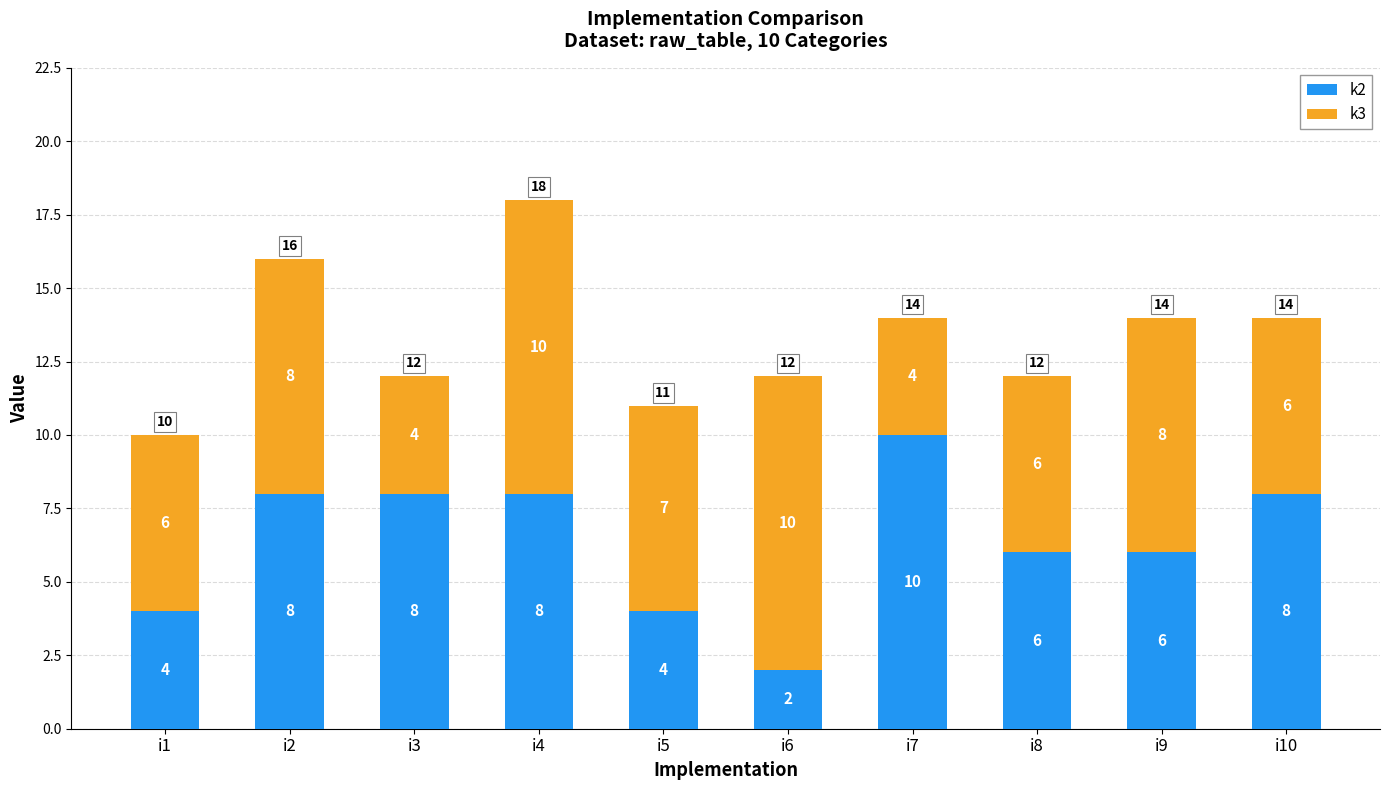

What is the difference between the second highest and minimum values in the k2 series?

6